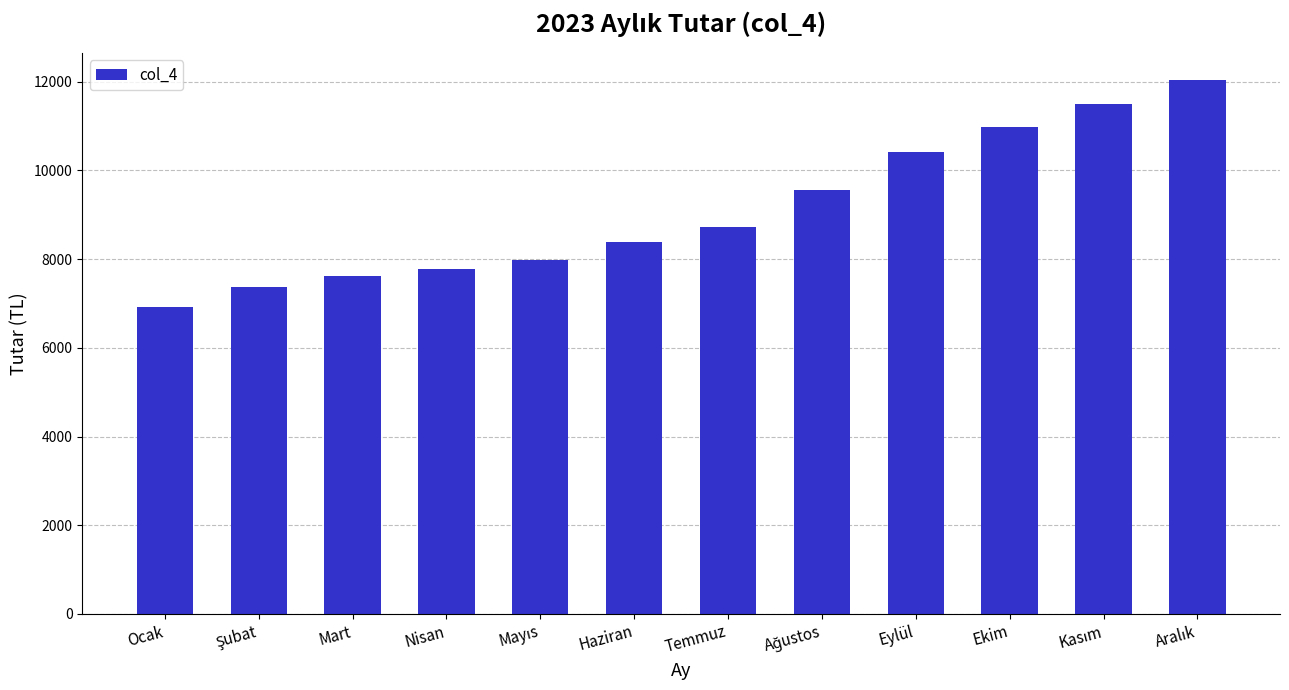

What is the maximum value shown in the chart?

12051.0